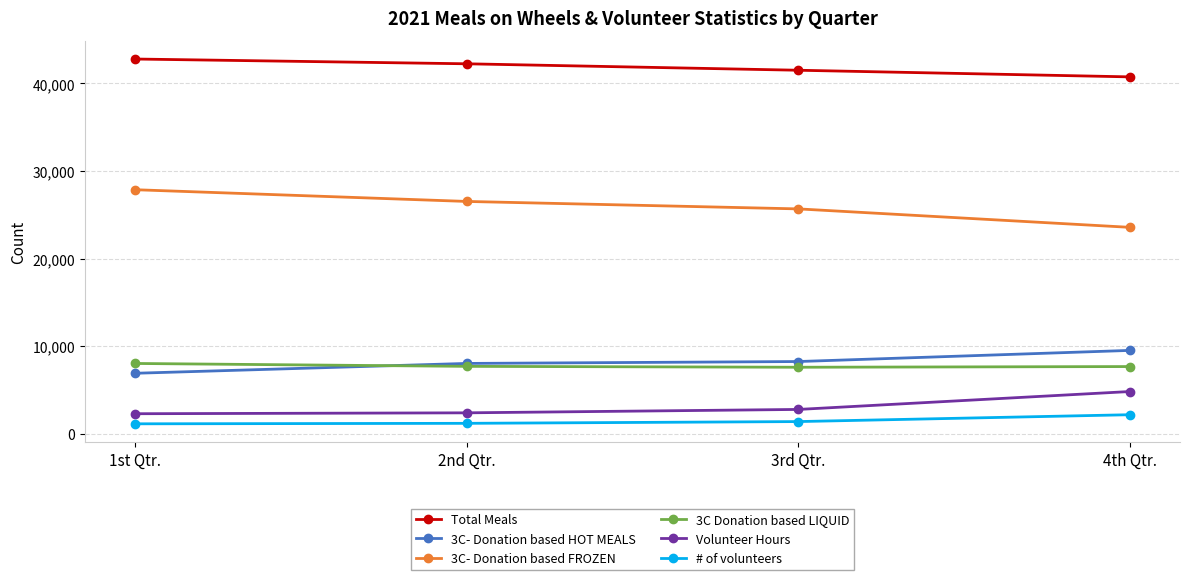

Which series has the widest spread of values?

3C- Donation based FROZEN